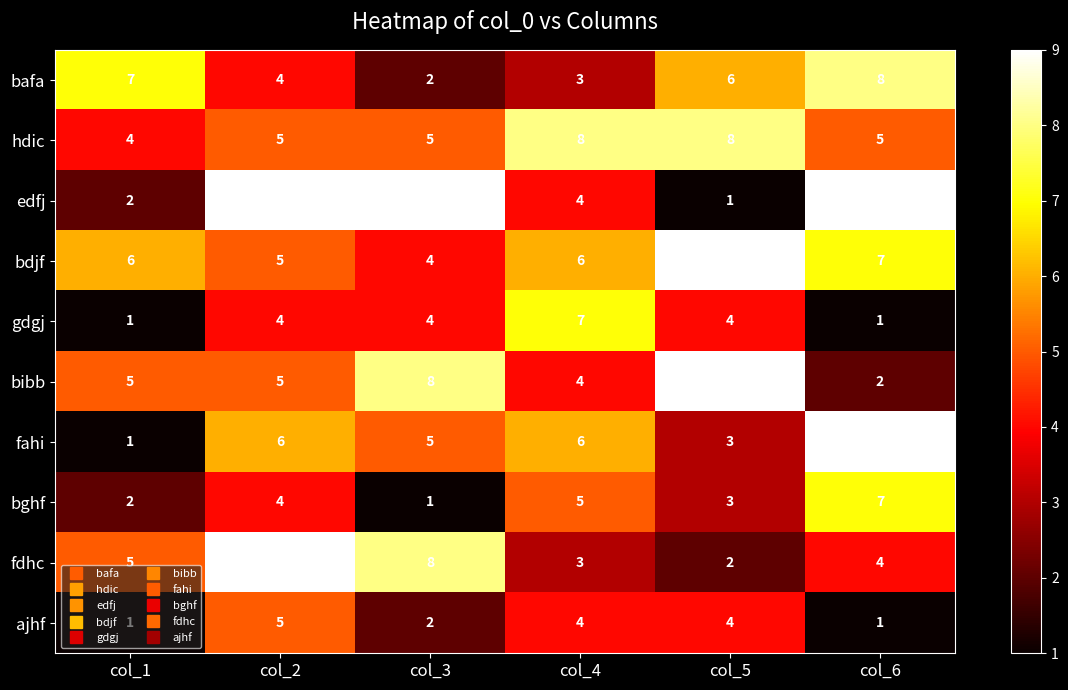

What is the spread (max minus min) of values at col_2?

5